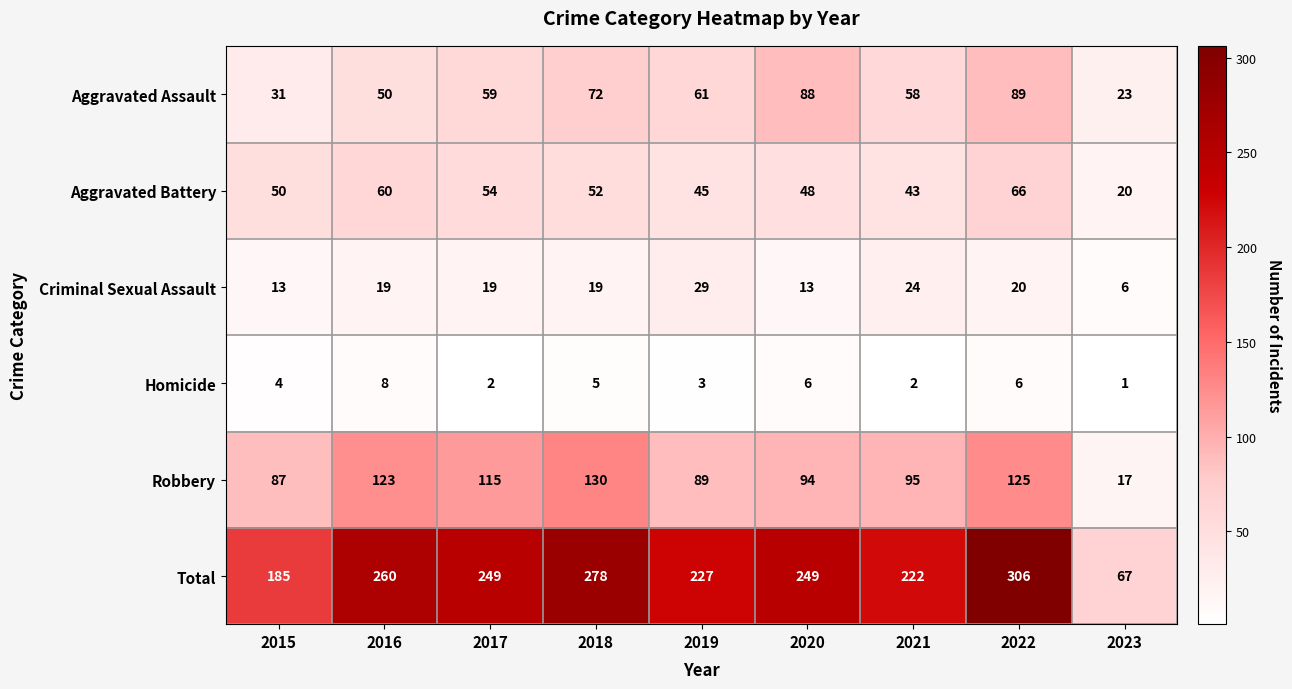

What is the maximum value shown in the chart?

306